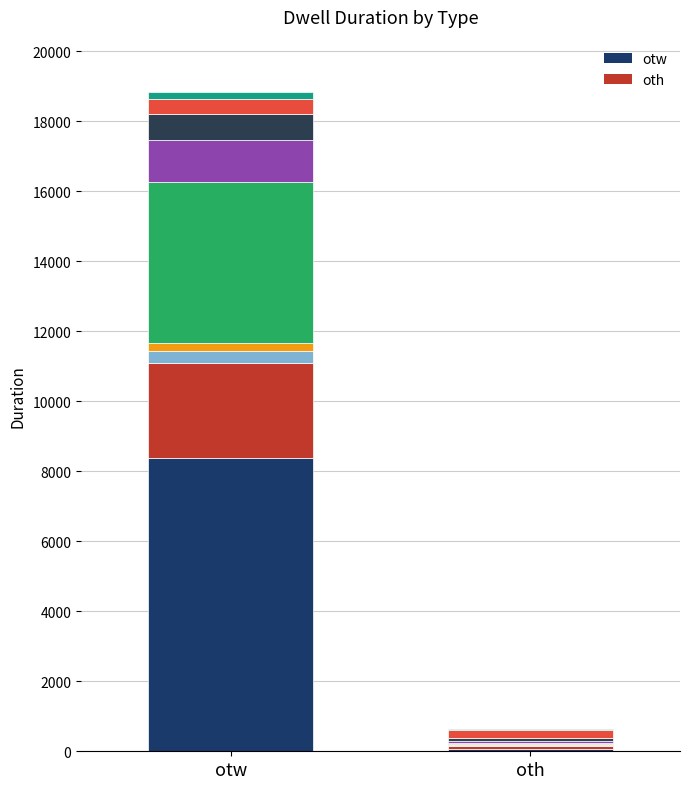

True or false: otw has a value of 51 at 3.

False